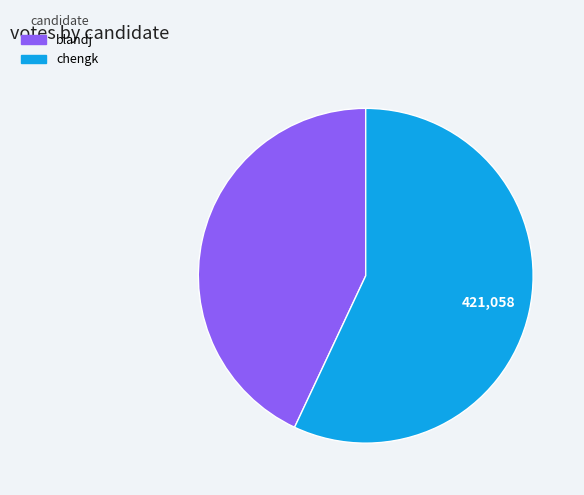

Which has a higher value, chengk or blandj?

chengk